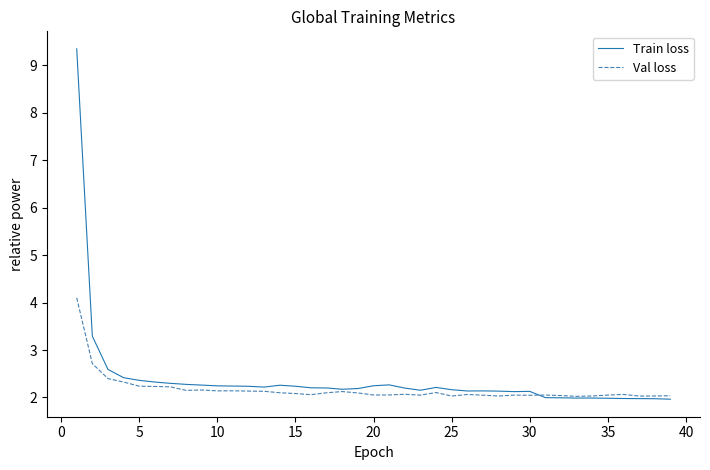

What is the lowest value of the Train loss series?

2.0